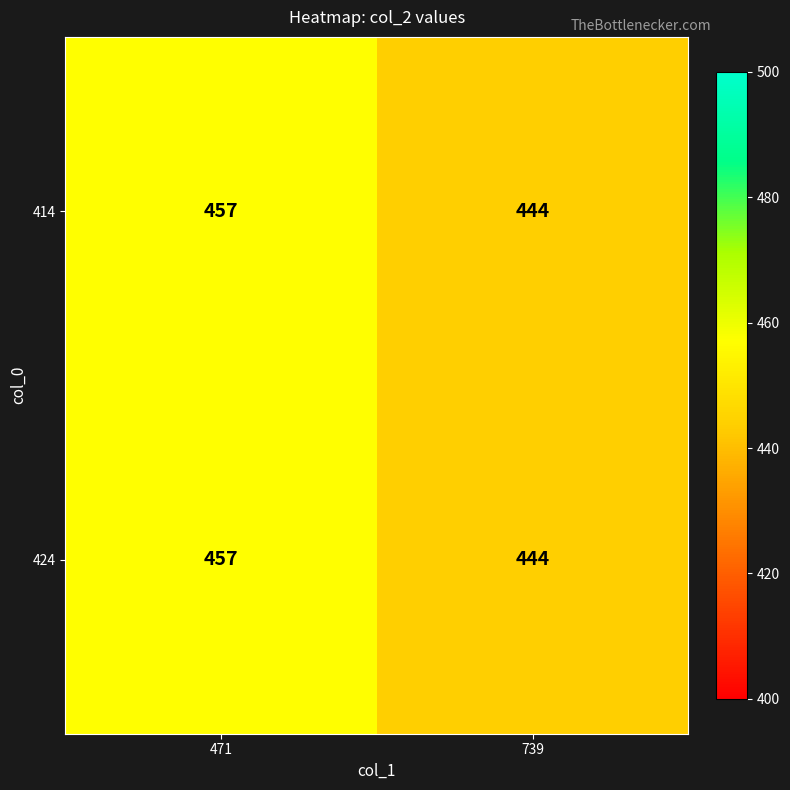

At which category is the sum across all series the highest?

471